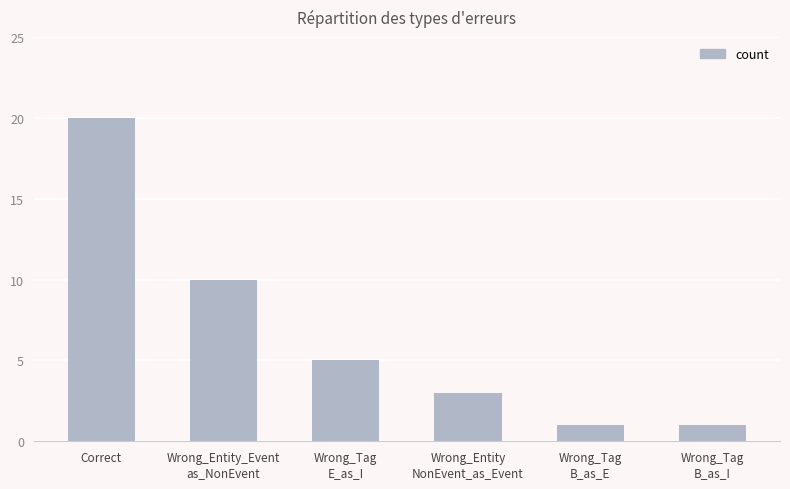

Reading right to left, list all the values displayed in this chart.

Wrong_Tag
B_as_I=1	Wrong_Tag
B_as_E=1	Wrong_Entity
NonEvent_as_Event=3	Wrong_Tag
E_as_I=5	Wrong_Entity_Event
as_NonEvent=10	Correct=20